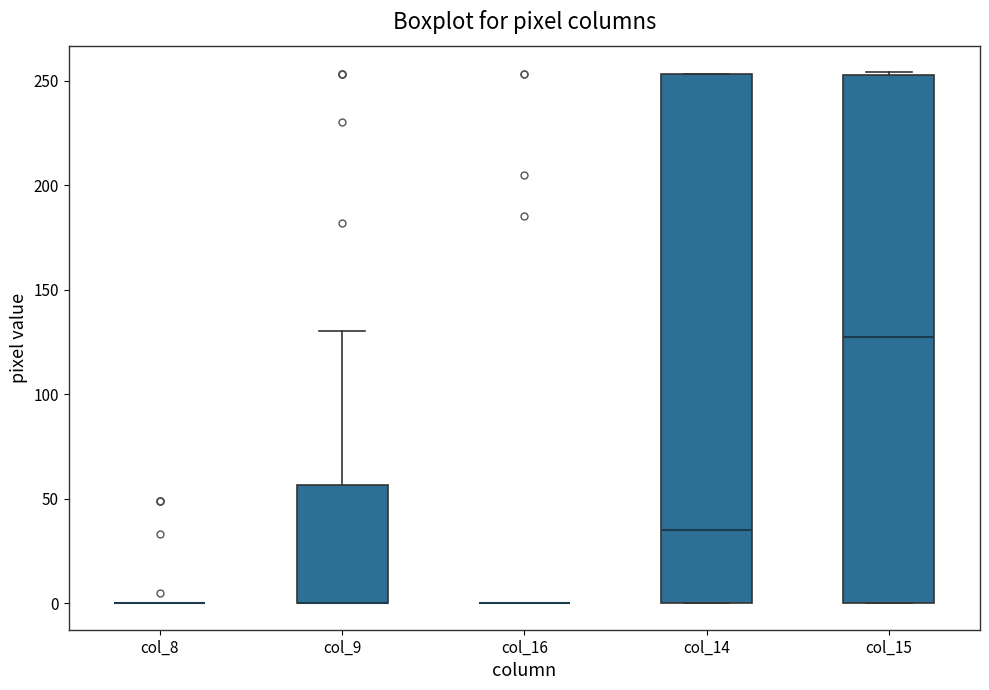

Where does the upper whisker of the box for col_9 end on the y-axis? The values are not printed on the chart, so give them approximately, as read against the axis.

130